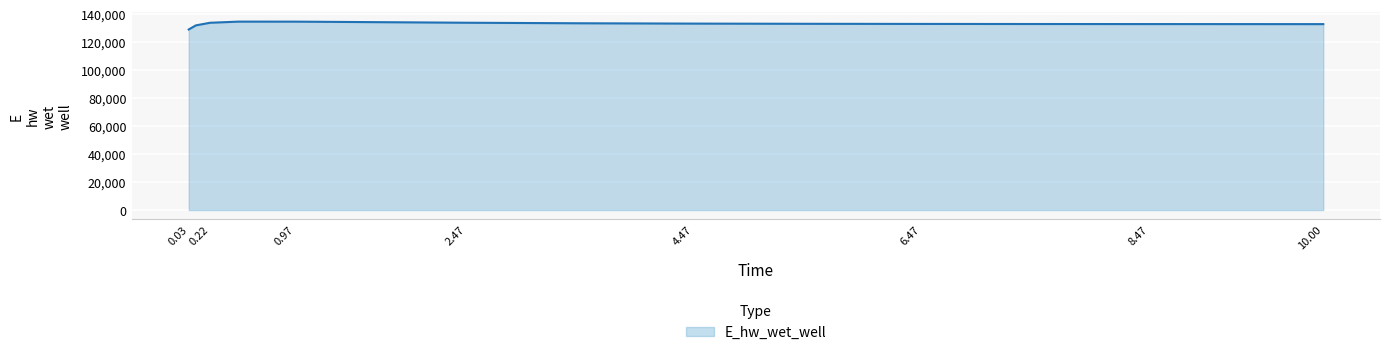

What is the greatest value displayed?

134734.4